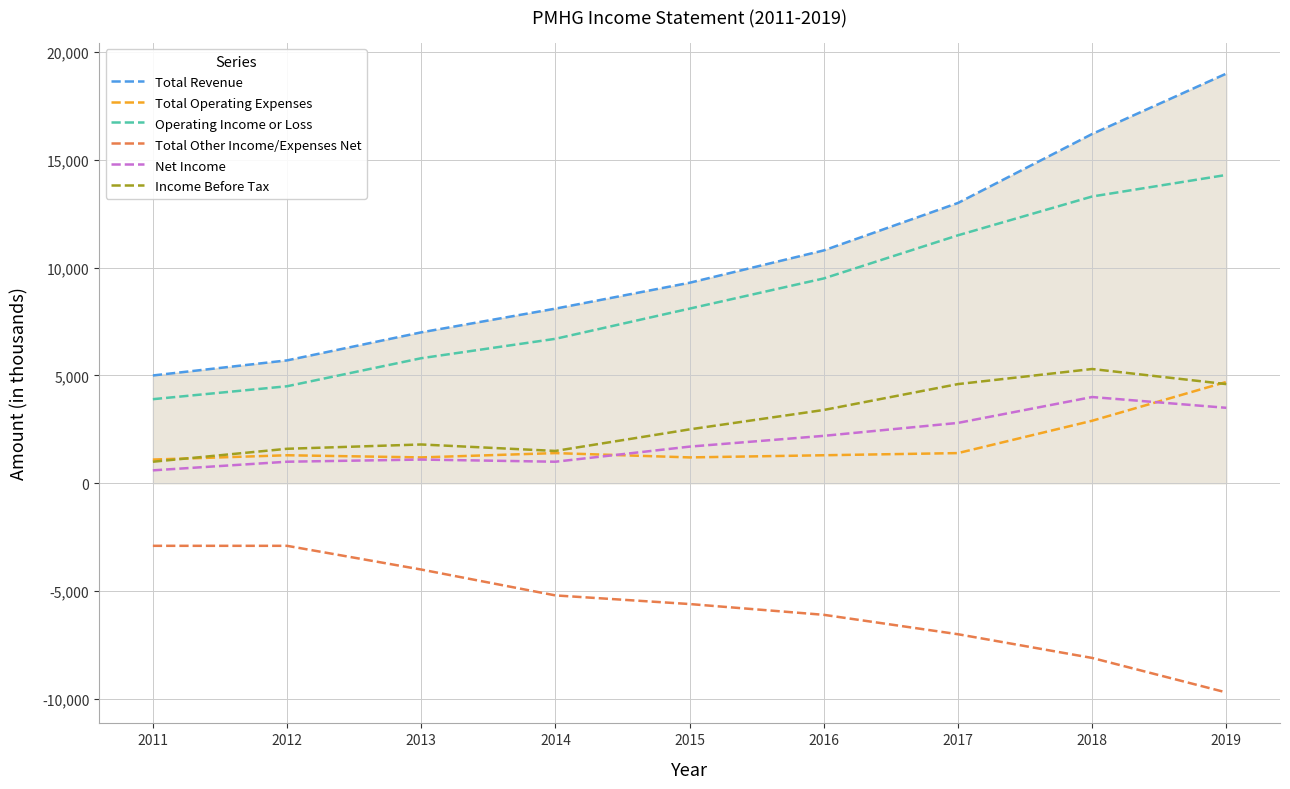

Is the value of Total Other Income/Expenses Net at 2017 greater than the value of Total Operating Expenses at 2013?

No